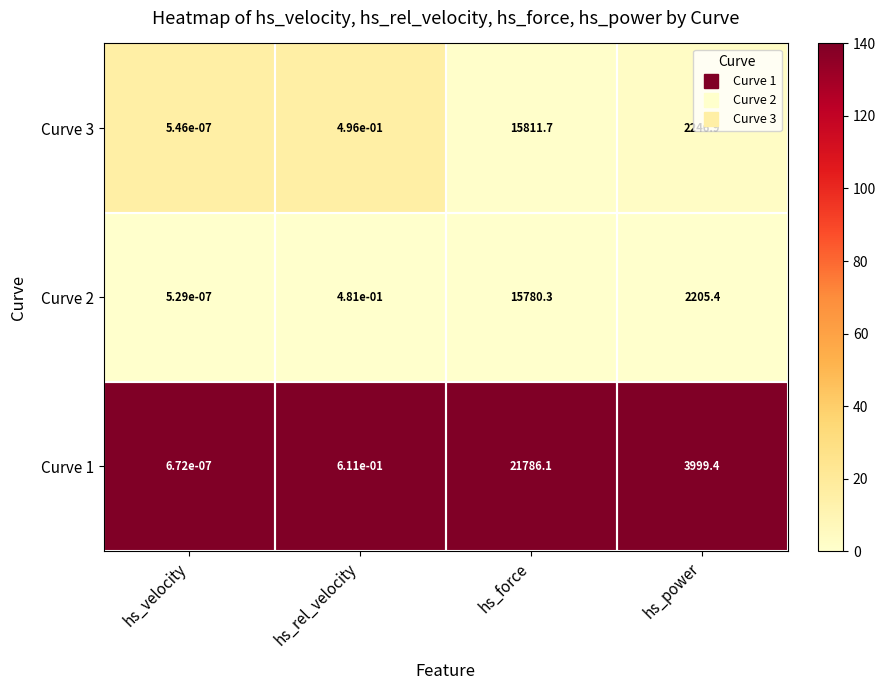

Rank the categories by Curve 1 value from highest to lowest.

hs_force, hs_power, hs_rel_velocity, hs_velocity